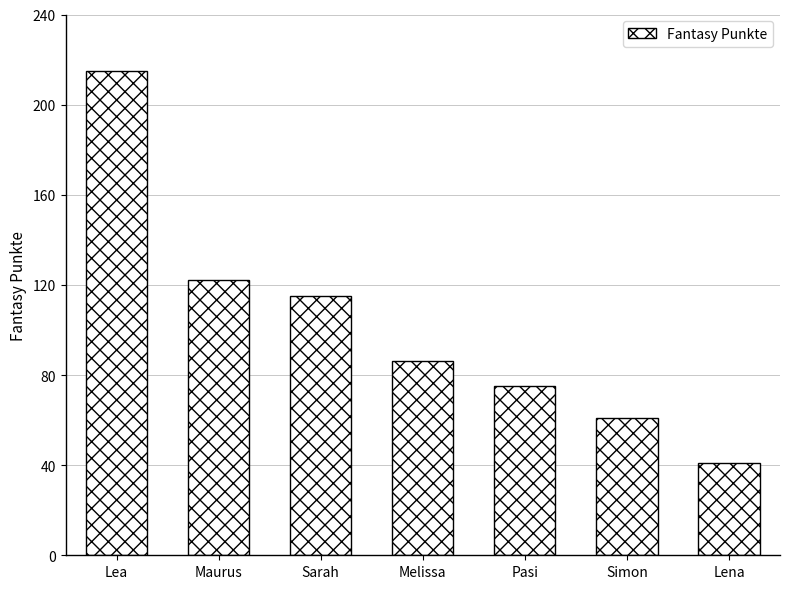

Approximately how many times larger is the value at Lena compared to Lea?

0.2